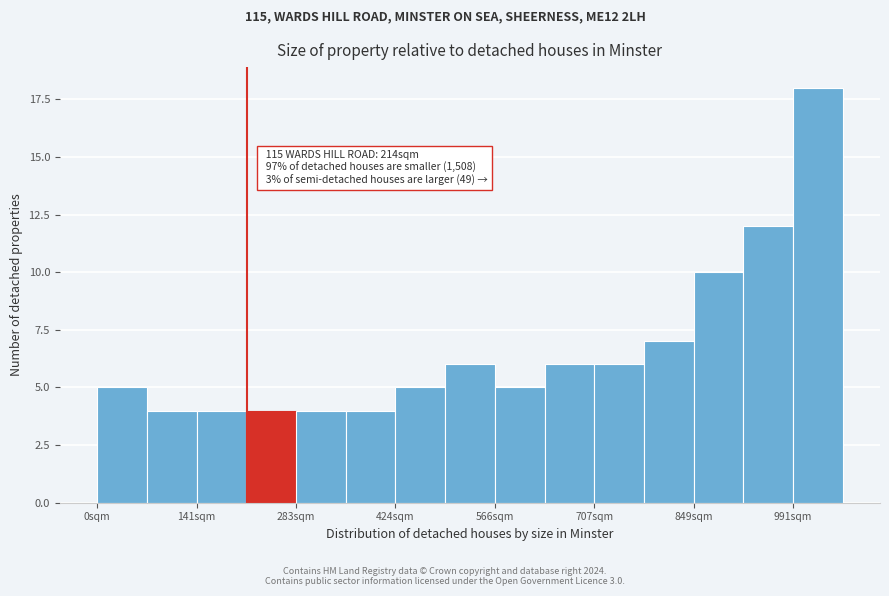

Around what value on the x-axis is the tallest bar? Give the approximate position of its centre, as read against the axis.

1020